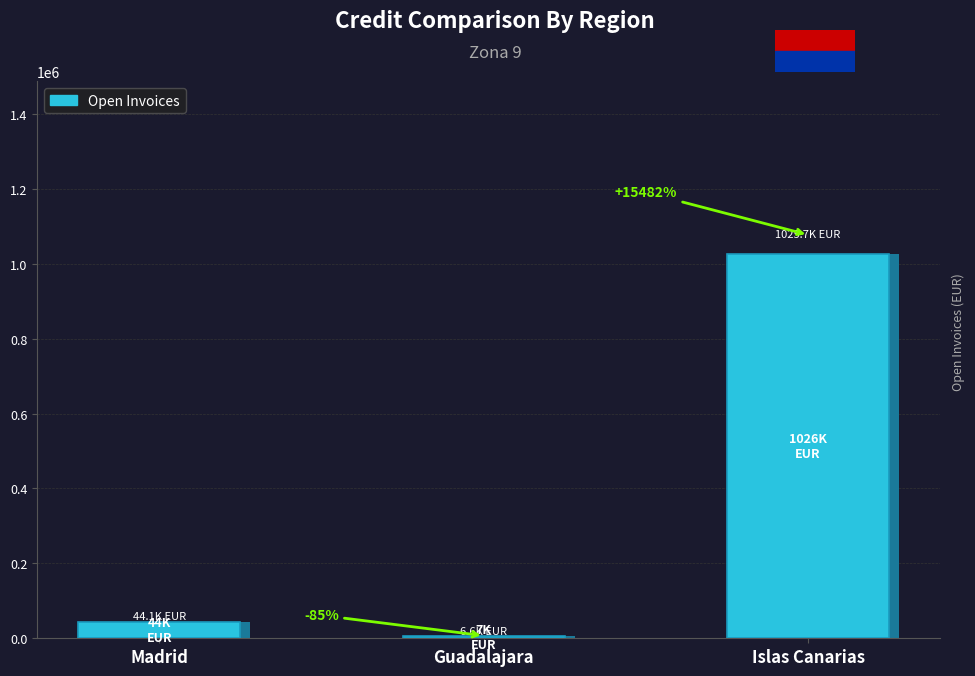

Is it true that the value at Guadalajara is 6582.6?

True